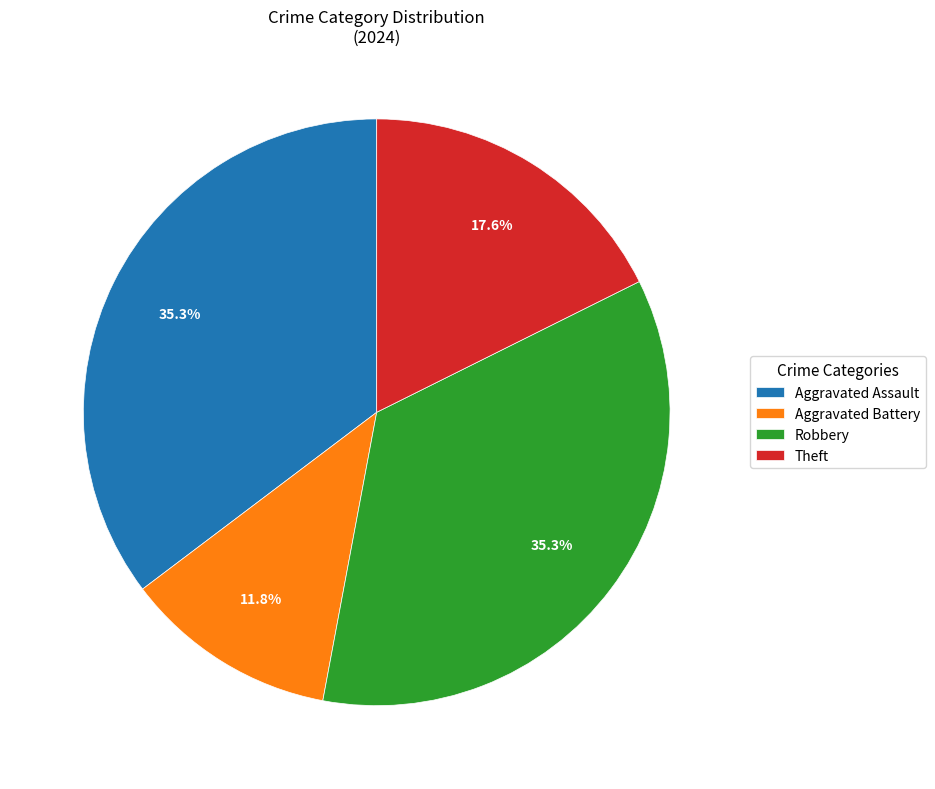

To the nearest percent, what is the difference between the Robbery and Aggravated Battery slice percentages?

24%